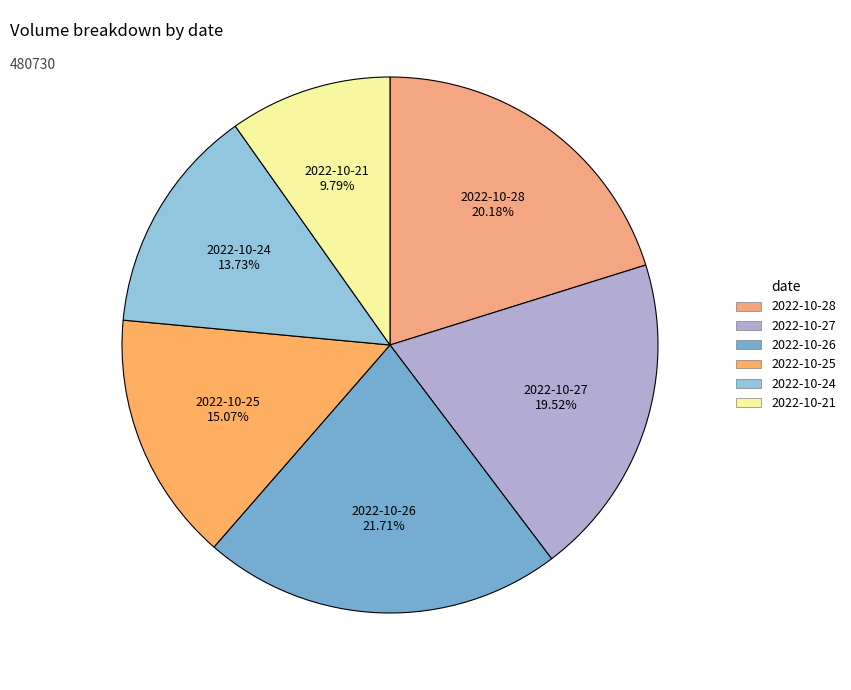

What percentage do 2022-10-25 and 2022-10-21 together represent?

24.9%